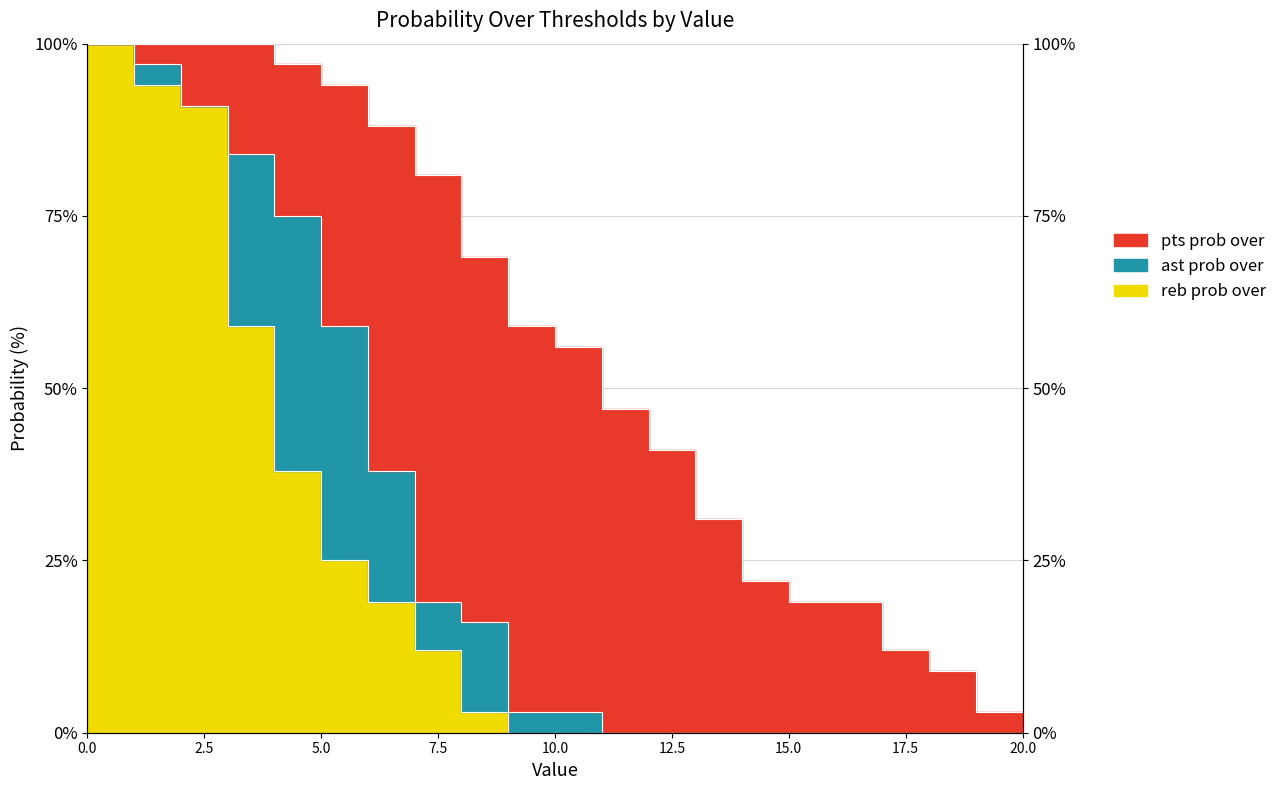

What is the sum of the reb prob over values at 7 and 18?

12